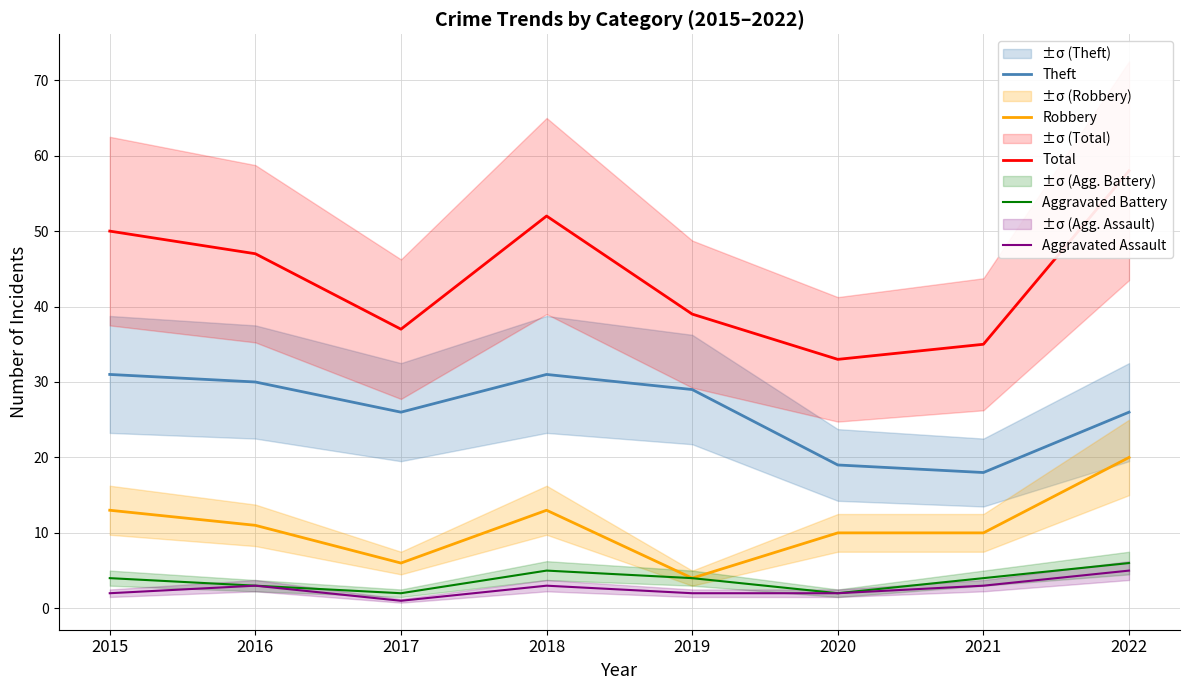

Read the Total value at 2020, to the nearest 10.

30